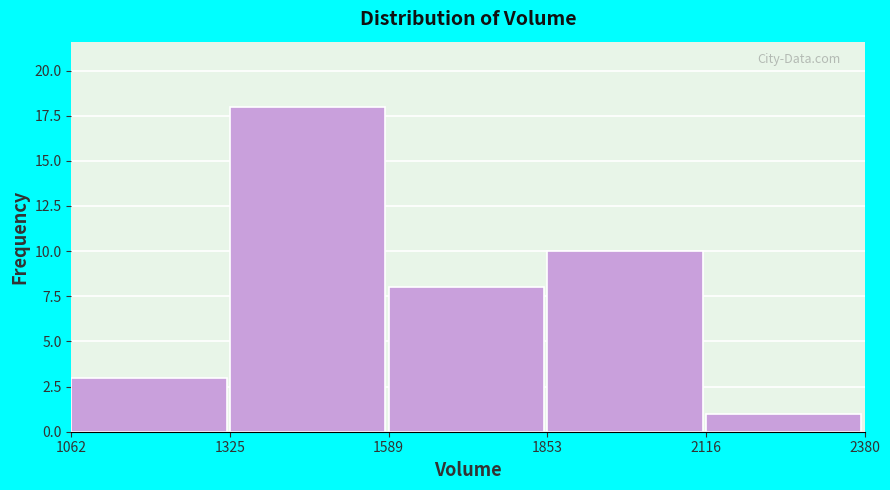

Reading left to right, list every bar in this chart as the range it spans on the x-axis followed by its height. The values are not printed on the chart, so give them approximately, as read against the axis.

1062 to 1325: 3
1325 to 1589: 18
1589 to 1853: 8
1853 to 2116: 10
2116 to 2380: 1